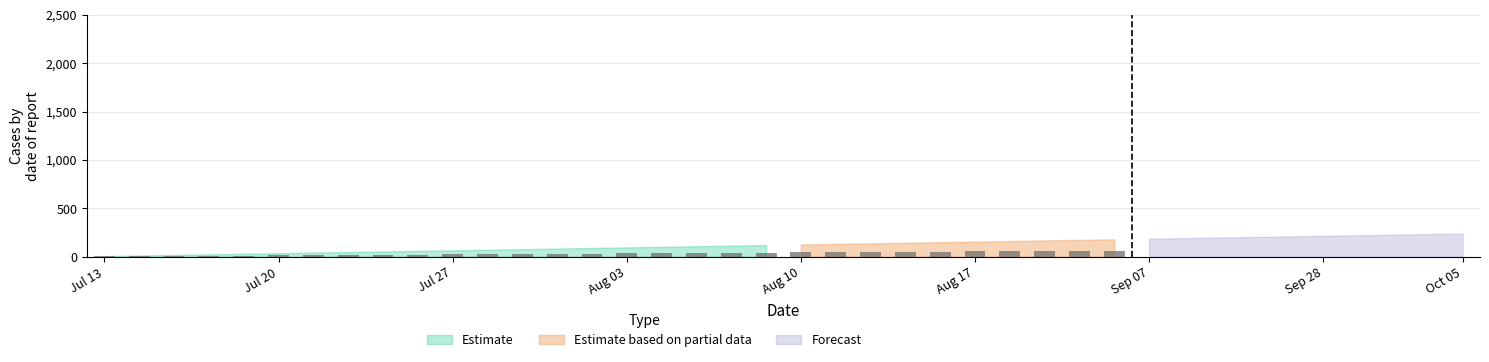

What is the greatest value displayed?

62.7